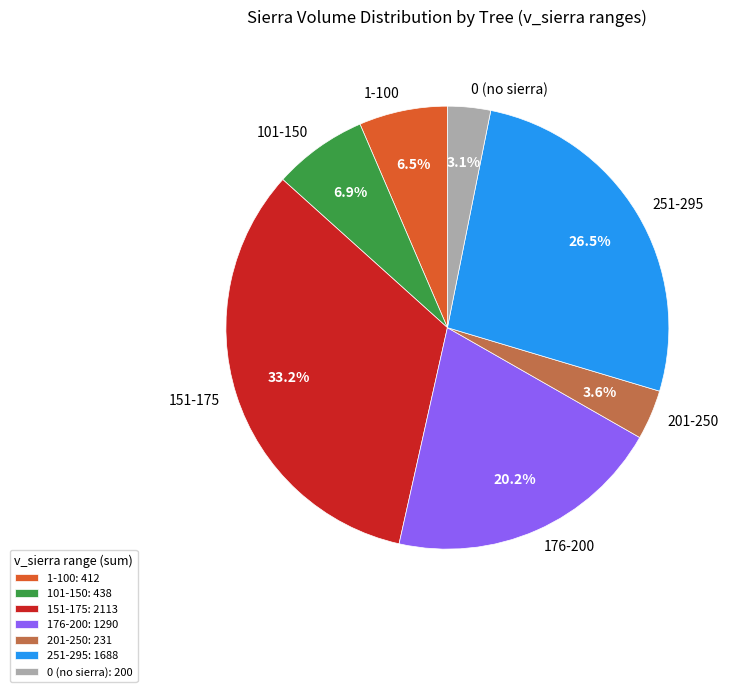

Does 0 (no sierra) account for over 50% of the chart?

No